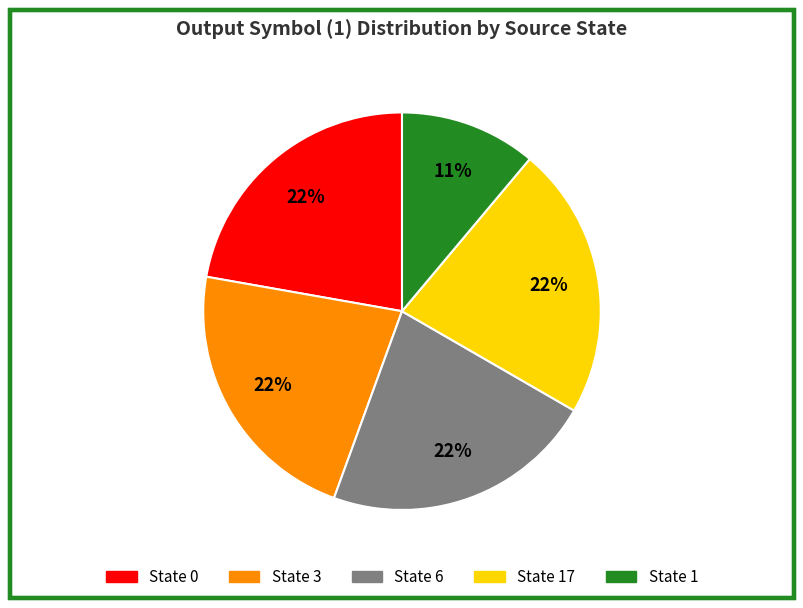

Is there a majority slice in this chart?

No